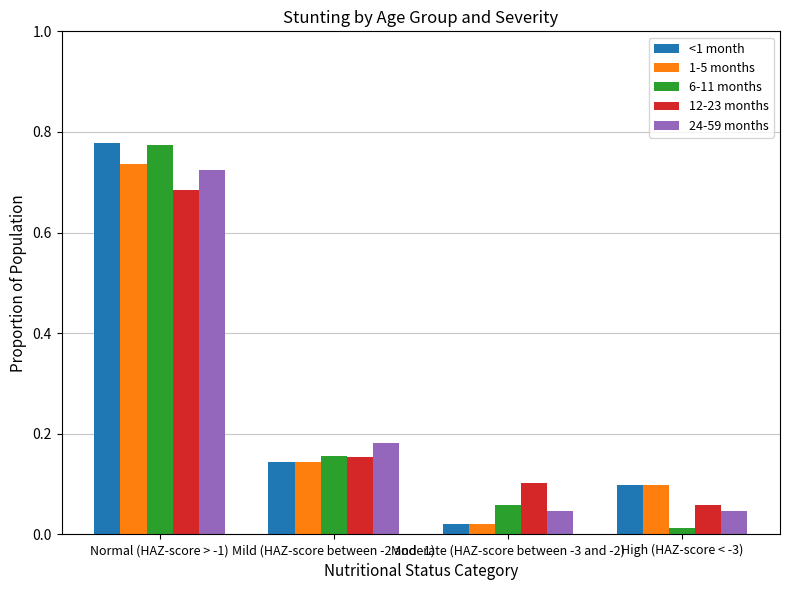

The value of 24-59 months at Moderate (HAZ-score between -3 and -2) is 0.1. True or false?

False